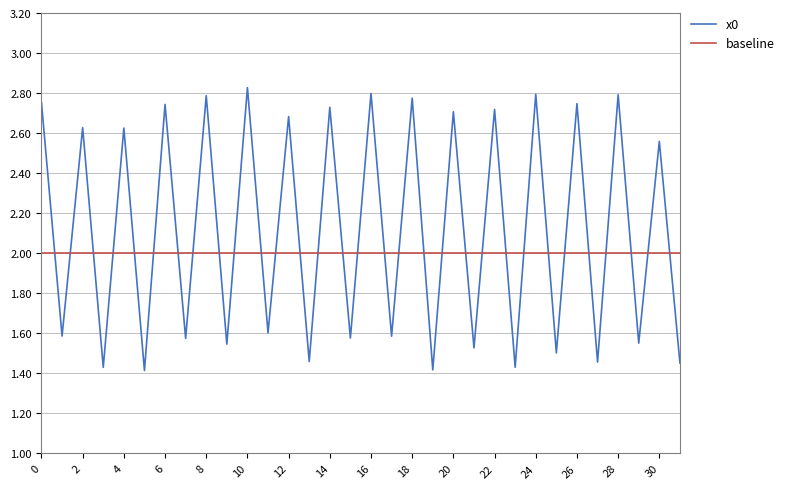

Which series has the largest total across all categories?

x0